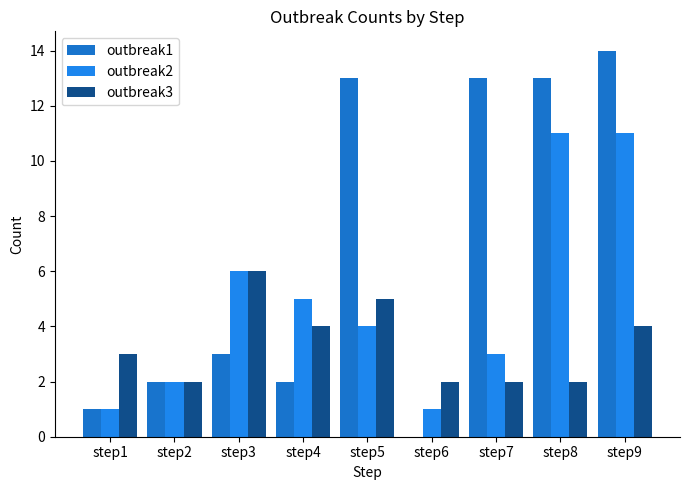

At which label does outbreak2 reach its minimum?

step1